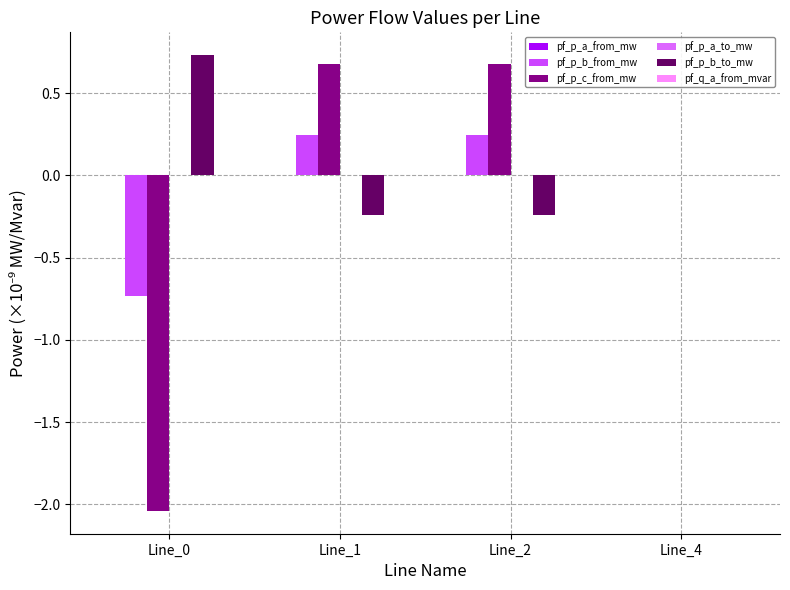

What is the smallest value displayed?

-2.0